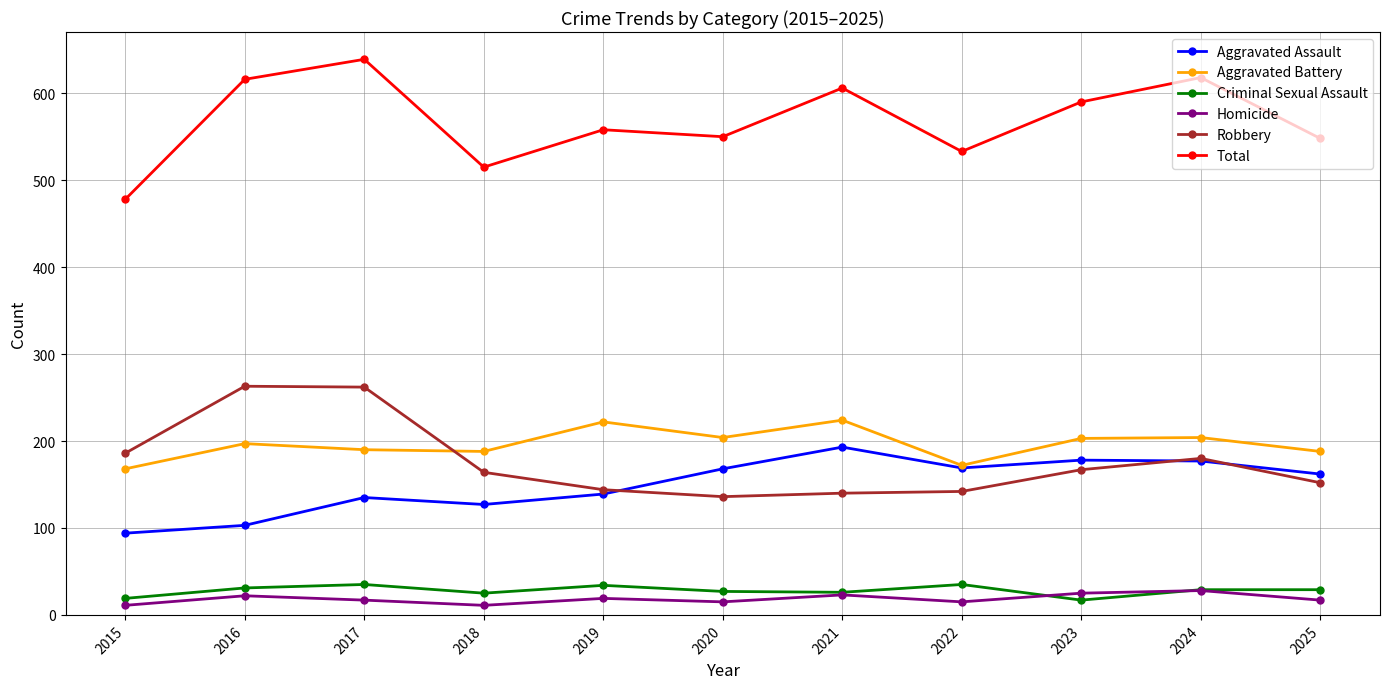

Which series has the largest range (max minus min)?

Total